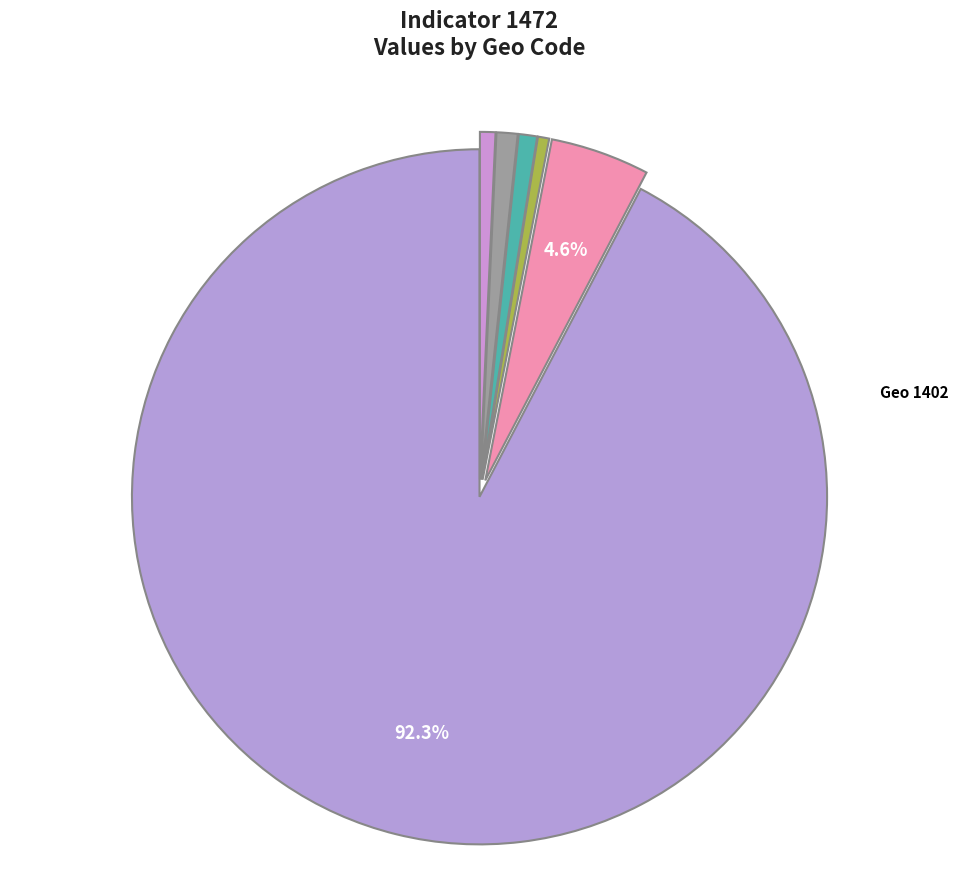

Which slice is the largest?

Geo 1402